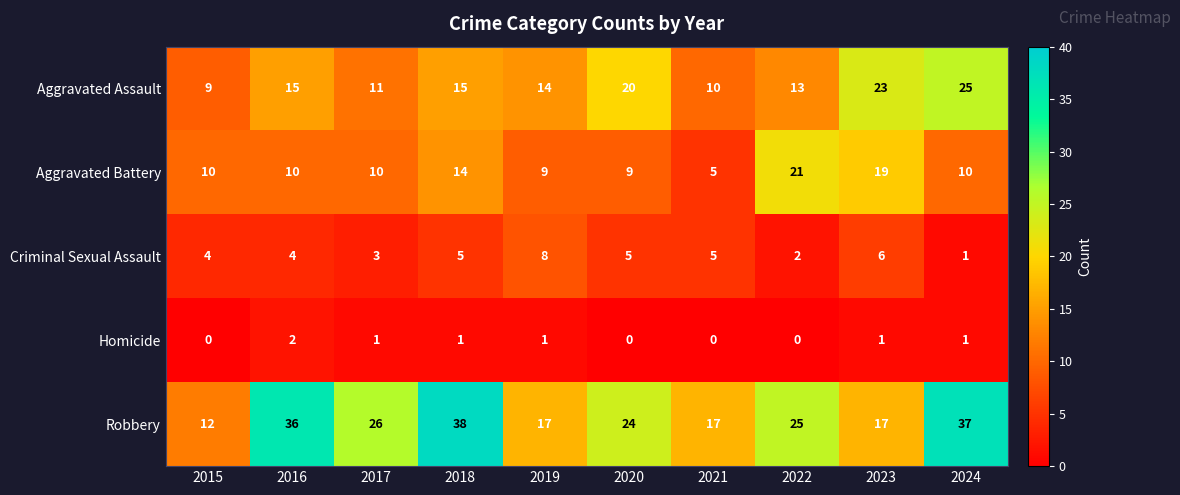

Where does the Robbery series first go above 25?

2016